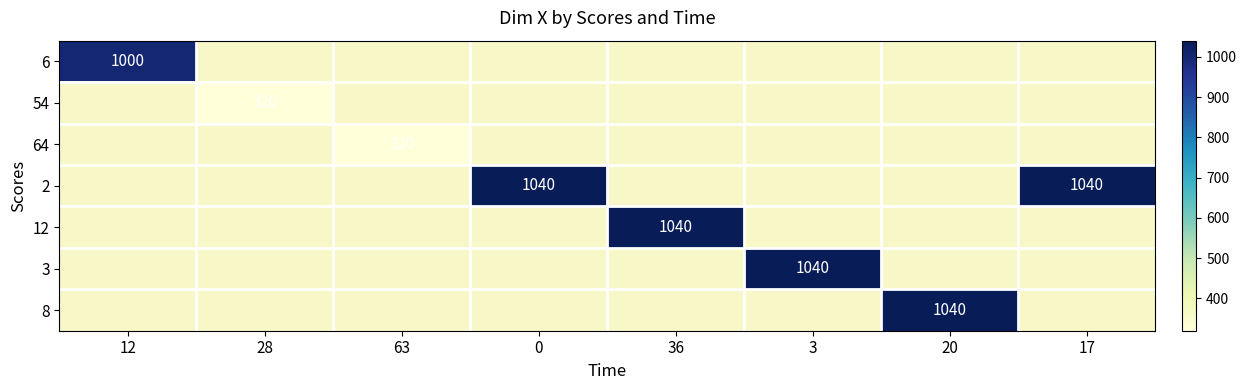

What is the greatest value displayed?

1040.0